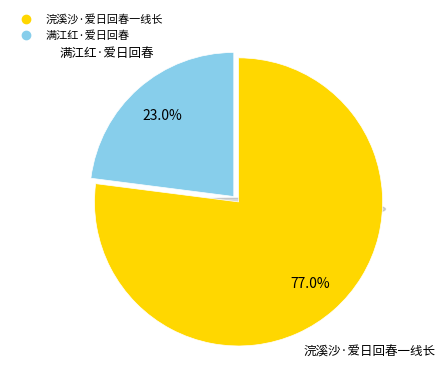

To the nearest percent, what is the average slice percentage?

50%